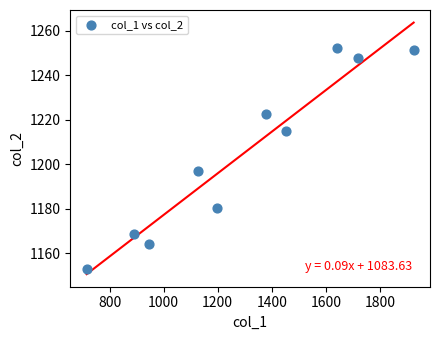

What is the average Y value?

1205.1